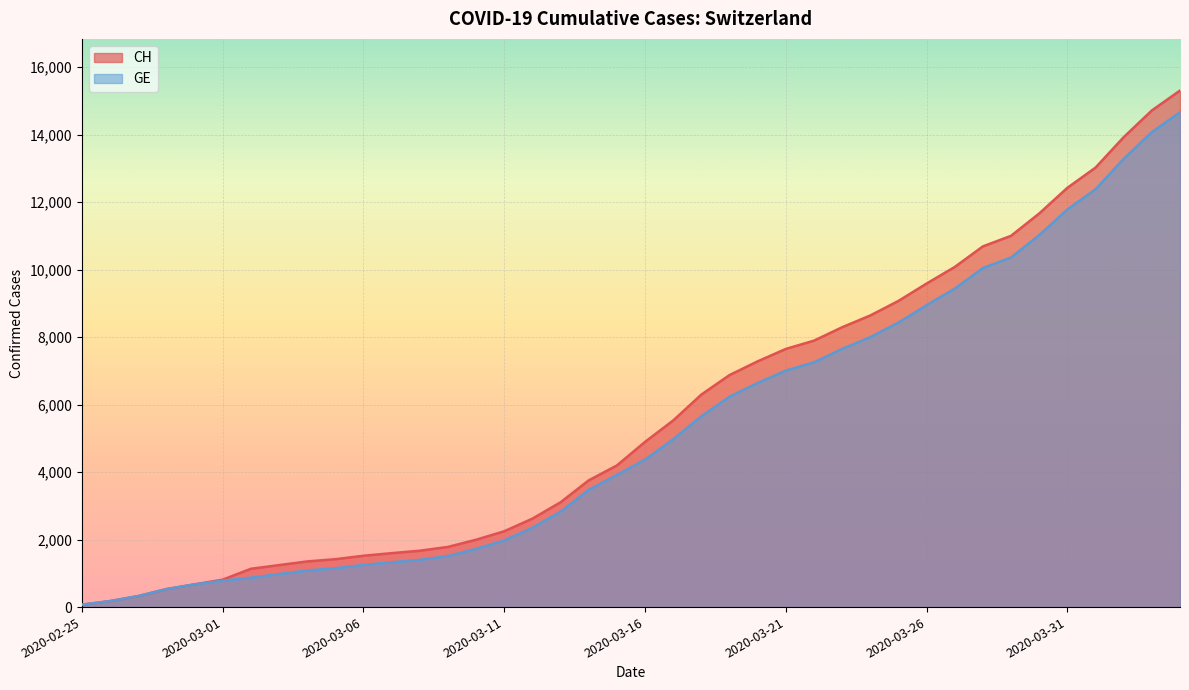

True or false: GE and CH cross at least once.

False